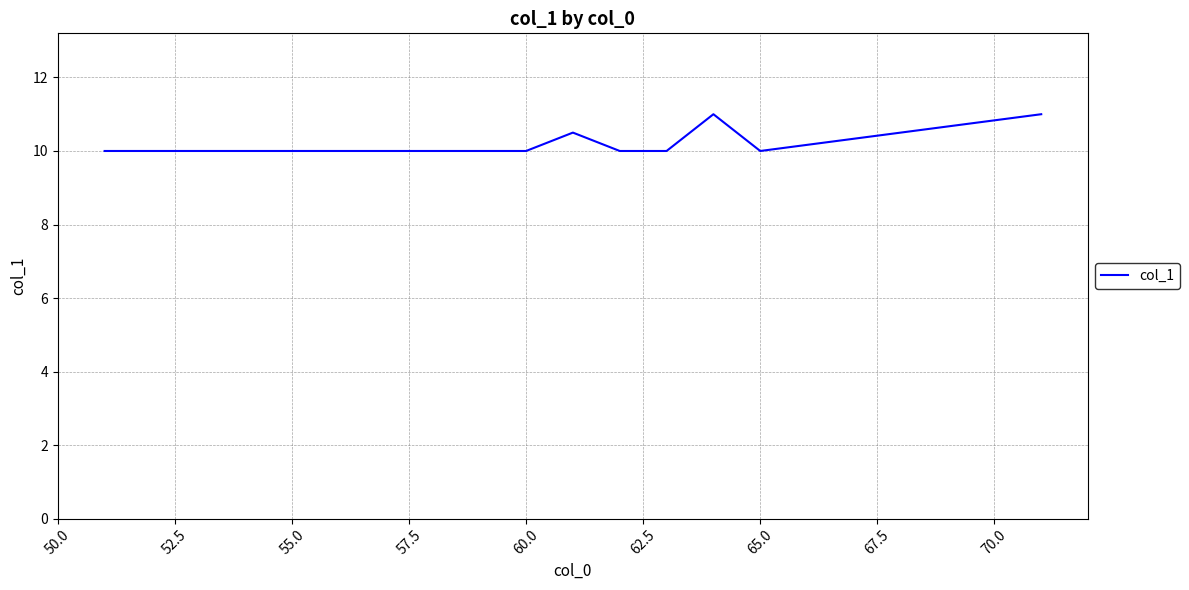

What is the maximum value shown in the chart?

11.0